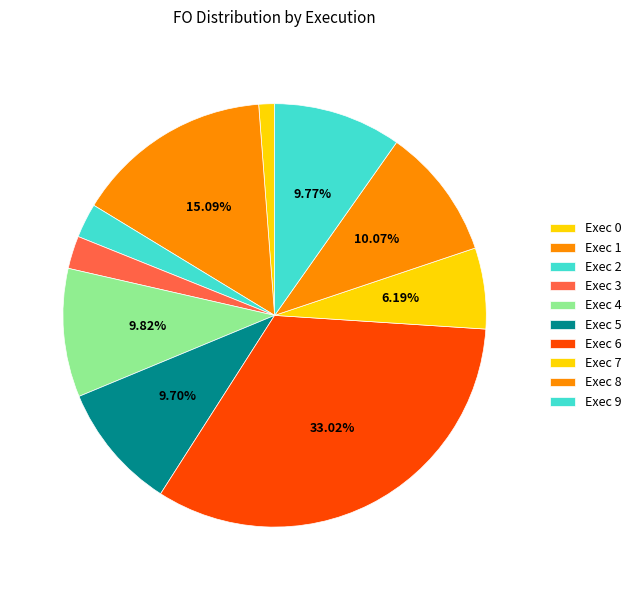

What percentage is the Exec 5 slice, to the nearest percent?

10%